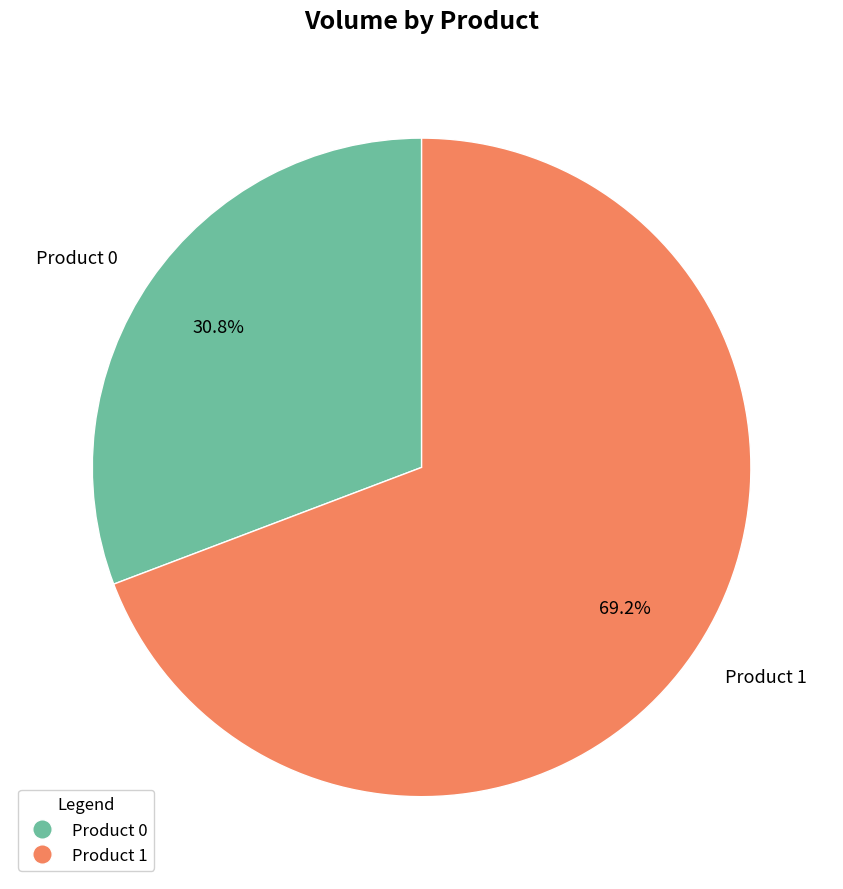

To the nearest percent, what portion does Product 0 represent?

31%